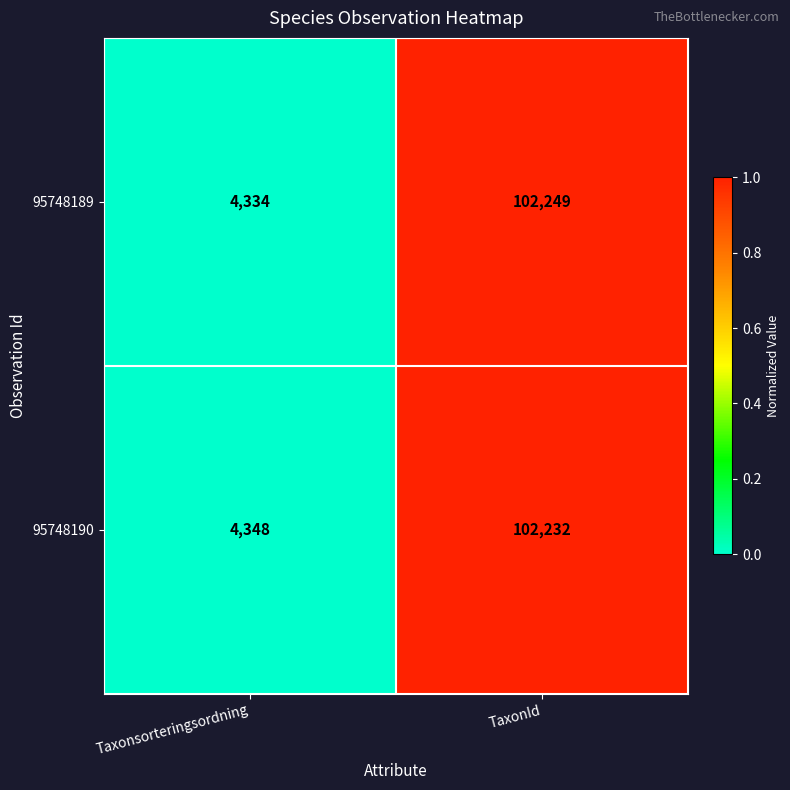

Is the value of 95748190 at TaxonId greater than the value of 95748189 at TaxonId?

No